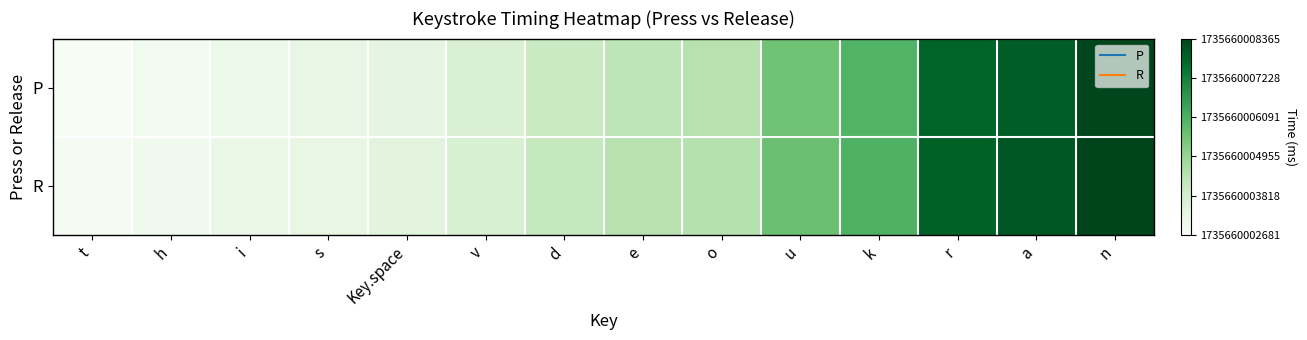

List the series in order of their peak value, highest first.

R, P